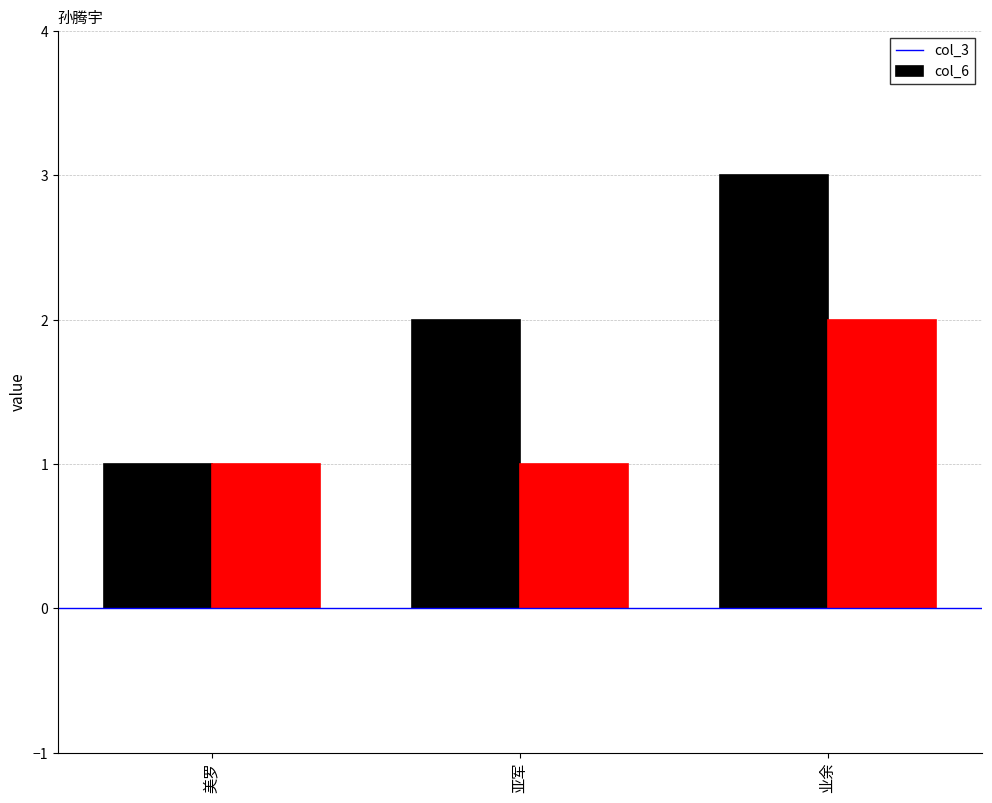

What is the sum of all col_3 values?

6